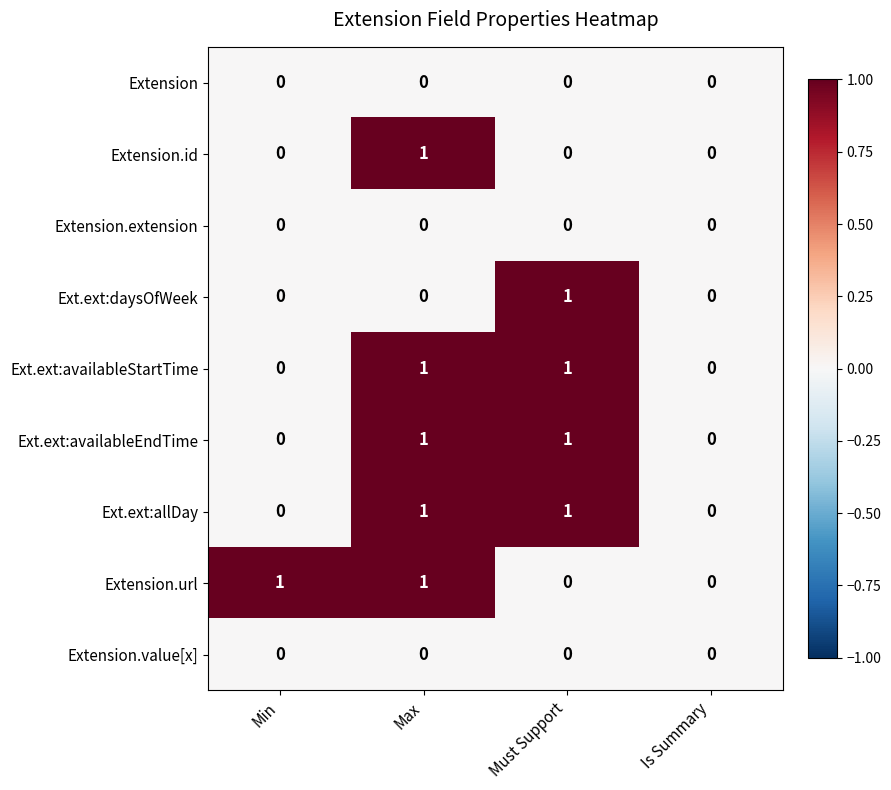

At which category is the sum across all series the highest?

Max